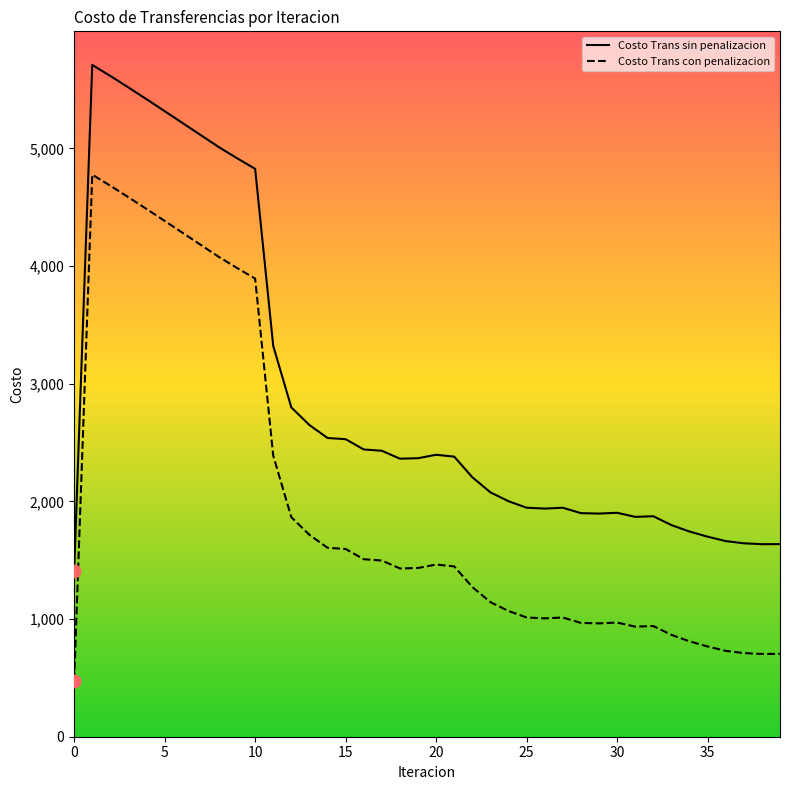

Which series has the largest total across all categories?

Costo Trans sin penalizacion